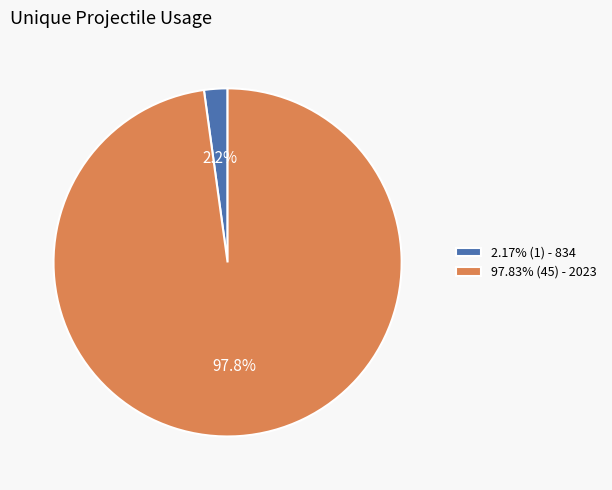

Do 2.17% (1) - 834 and 97.83% (45) - 2023 together represent more than half of the pie?

Yes